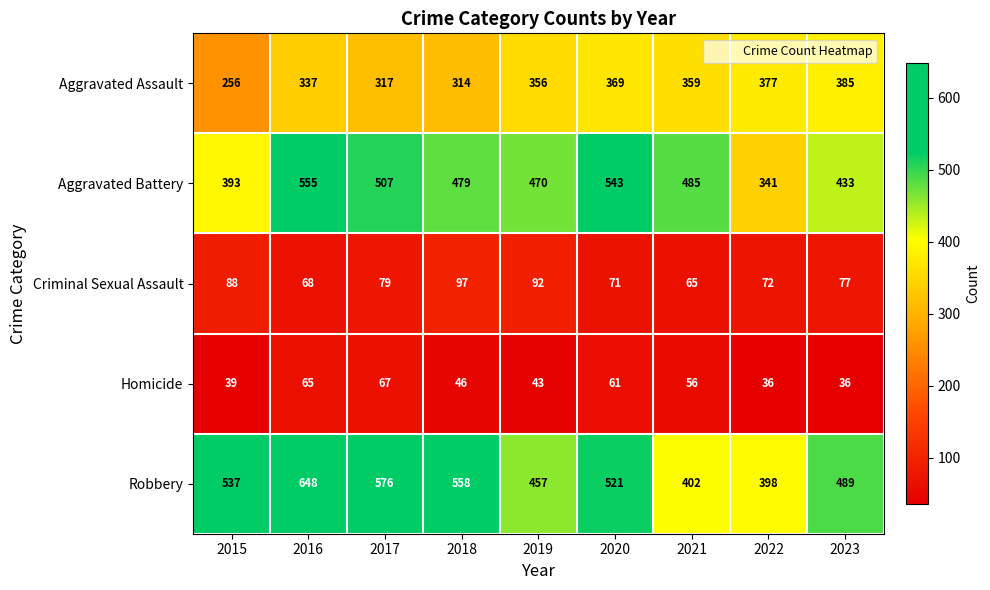

What is the highest value of the Aggravated Assault series?

385